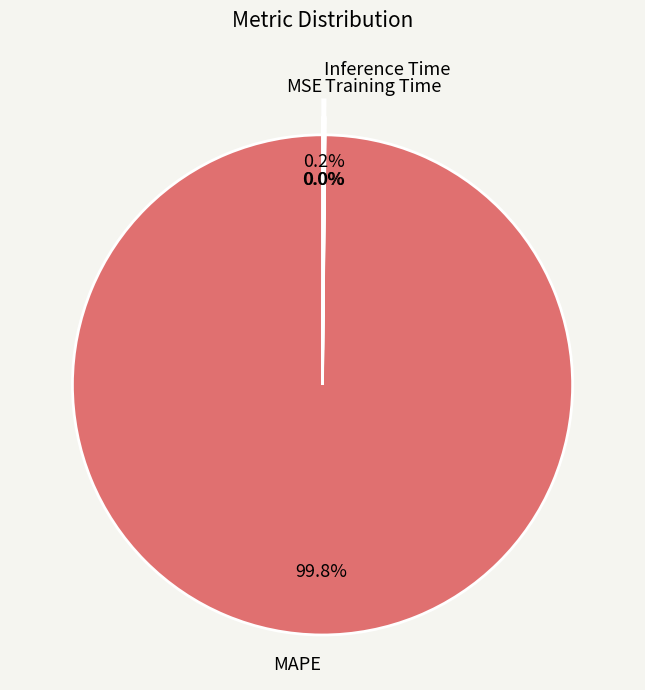

To the nearest percent, what is the difference between the largest and smallest slice percentages?

100%